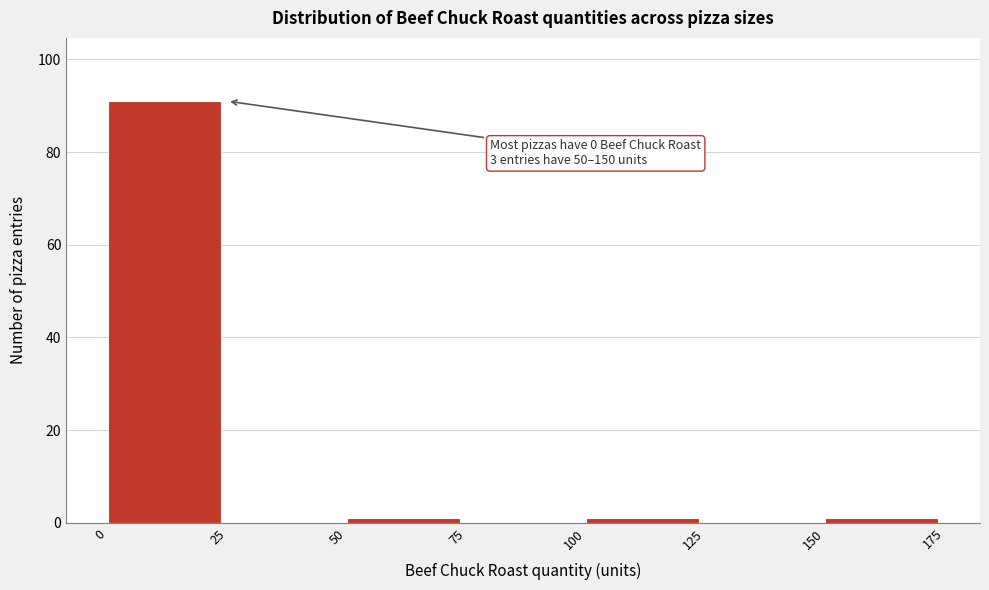

Which range on the x-axis has the tallest bar?

0 to 25